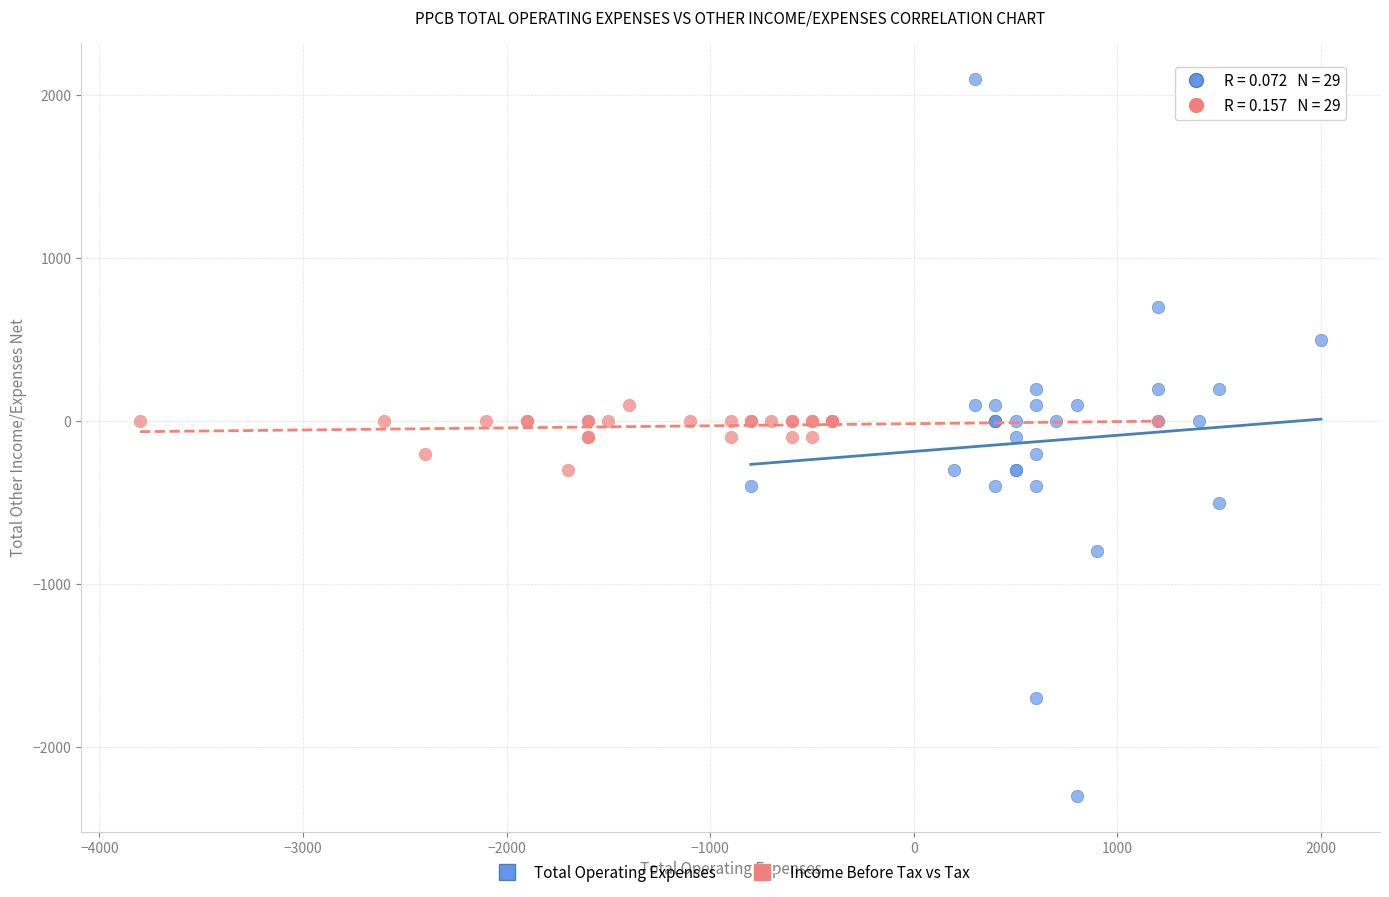

Which series reaches the minimum Y coordinate?

Total Operating Expenses